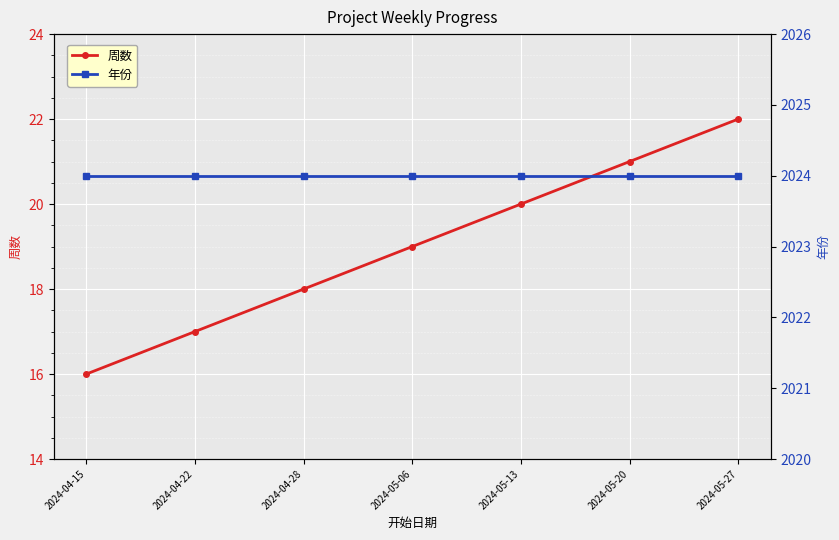

How many lines are shown in the chart?

2